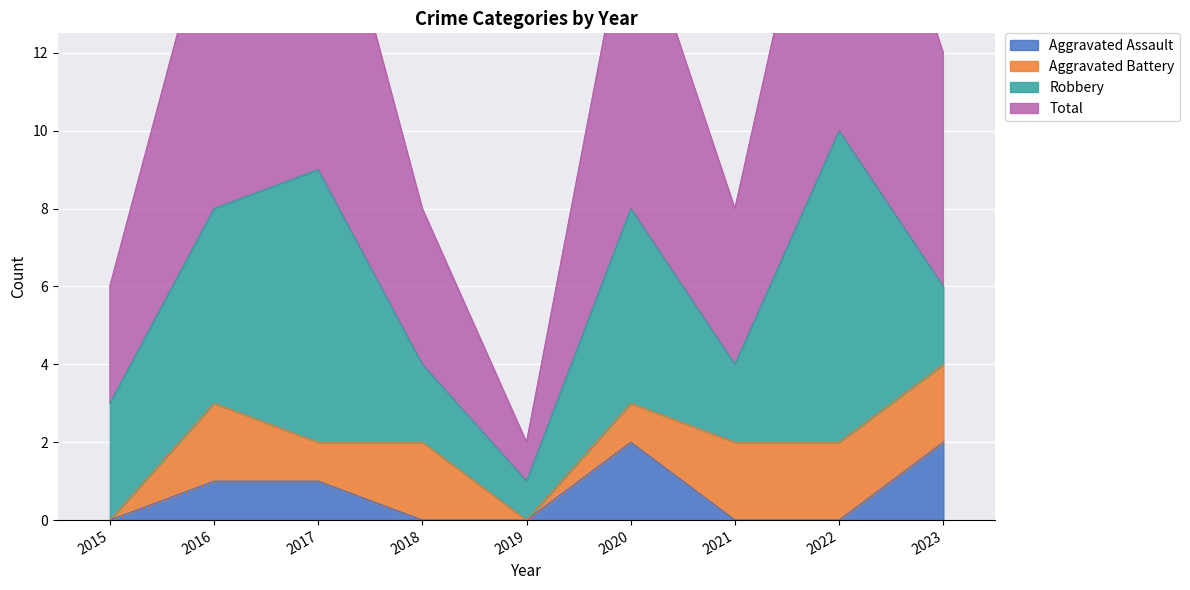

The value of Aggravated Assault at 2020 is 2. True or false?

True